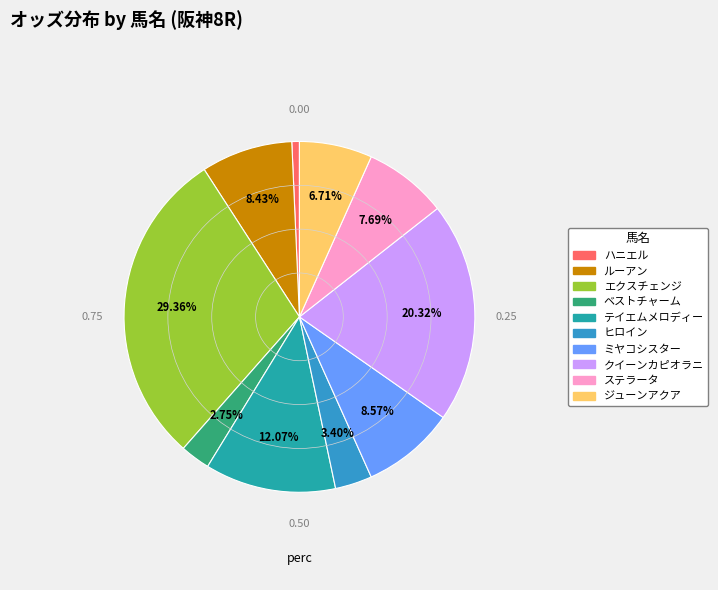

To the nearest percent, what is the difference between the ミヤコシスター and クイーンカピオラニ slice percentages?

12%